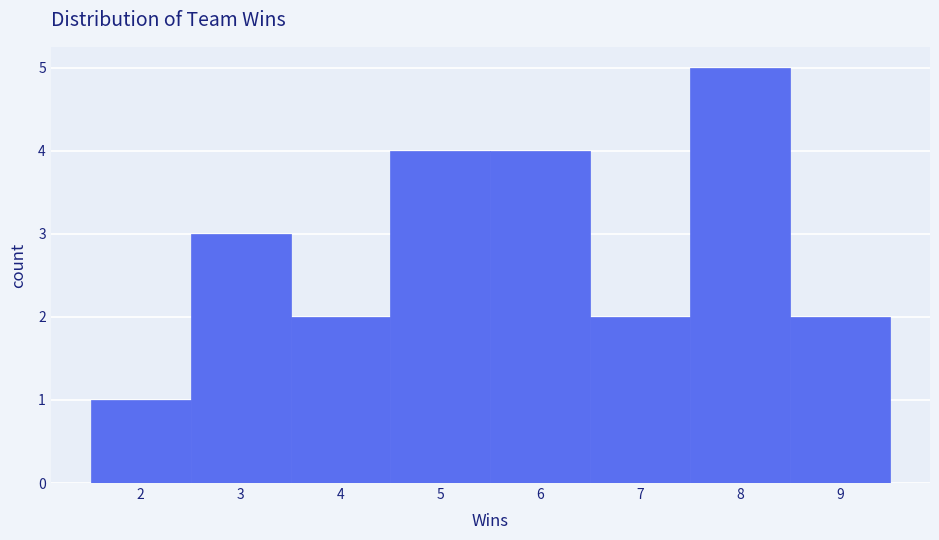

Which range on the x-axis has the tallest bar?

7.5 to 8.5